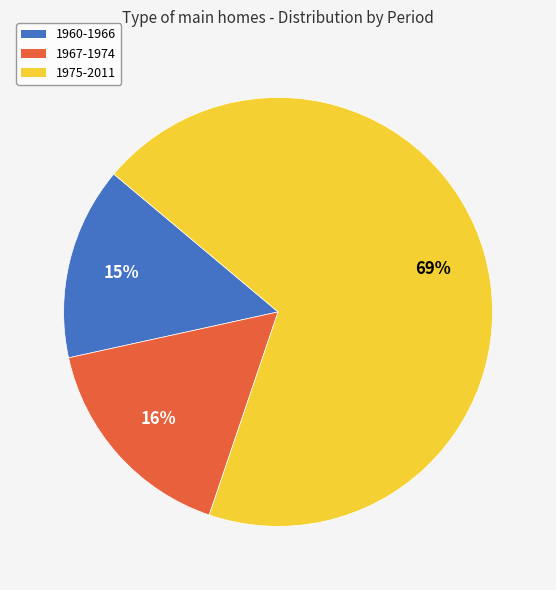

Is it true that 1967-1974 is 16% of the pie?

True